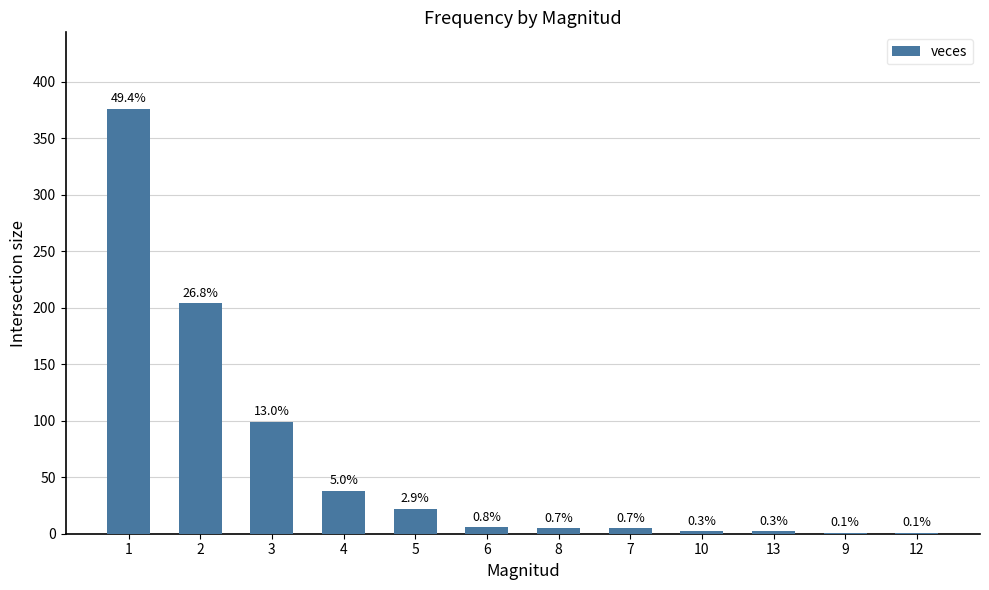

Are the bars horizontal?

No